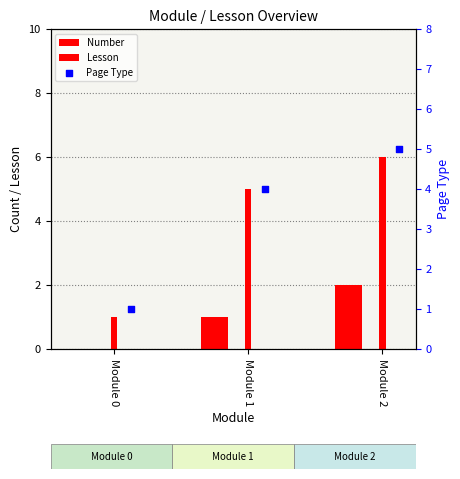

Which series reaches the minimum Y coordinate?

Number